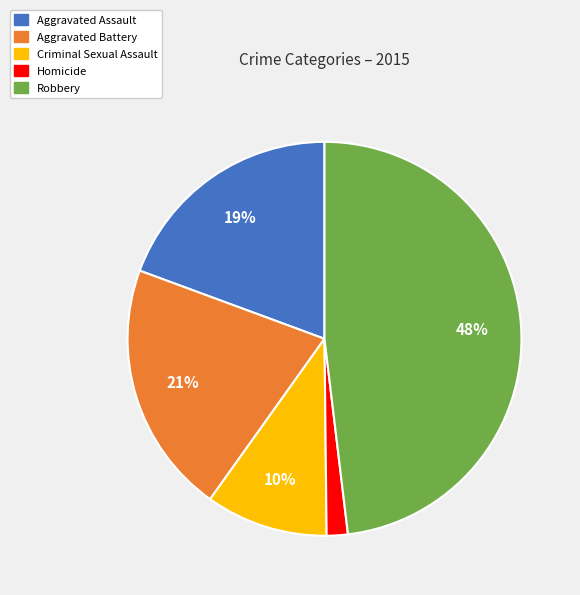

To the nearest percent, what is the combined percentage of Aggravated Assault and Homicide?

21%